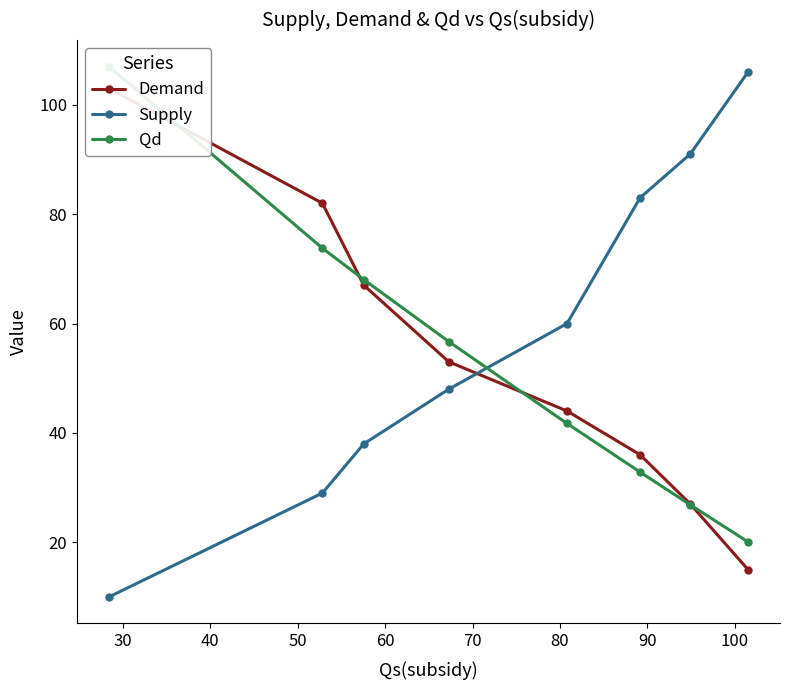

What is the difference between the maximum and minimum values in the Supply series?

96